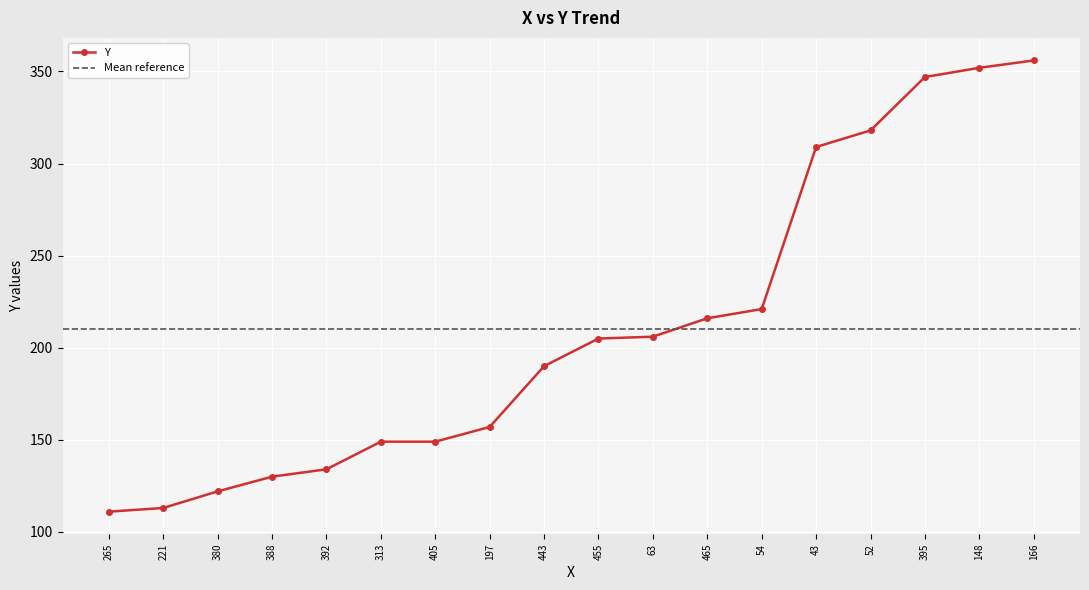

The value at 54 is 341. True or false?

False